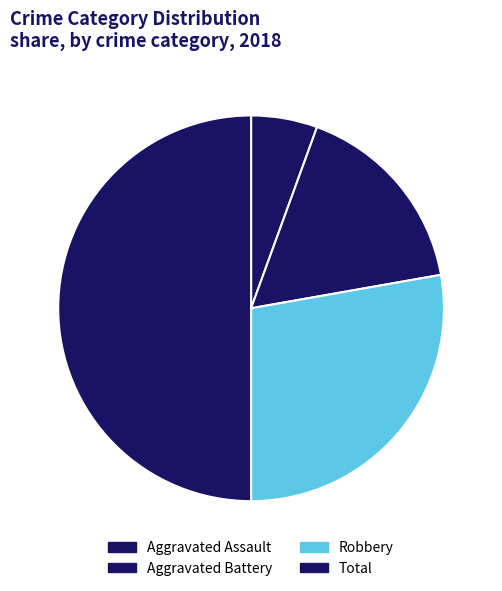

What is the smallest slice in the pie chart?

Aggravated Assault